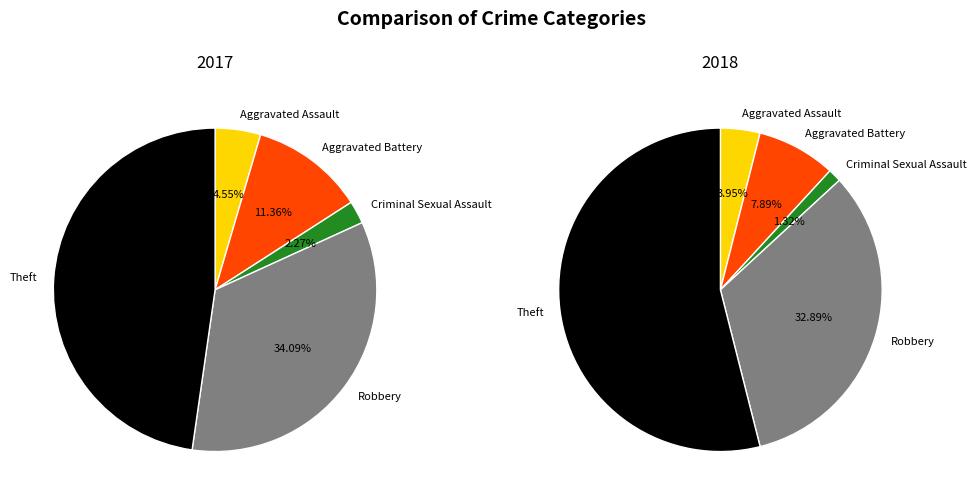

Does any single category account for the majority?

No